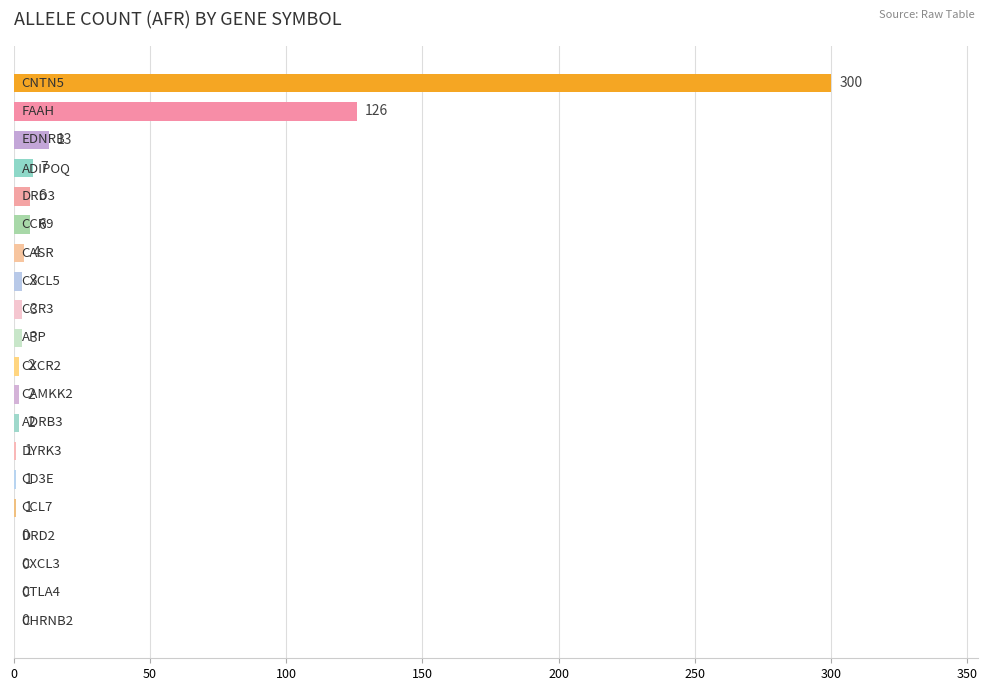

What is the sum of all values?

480